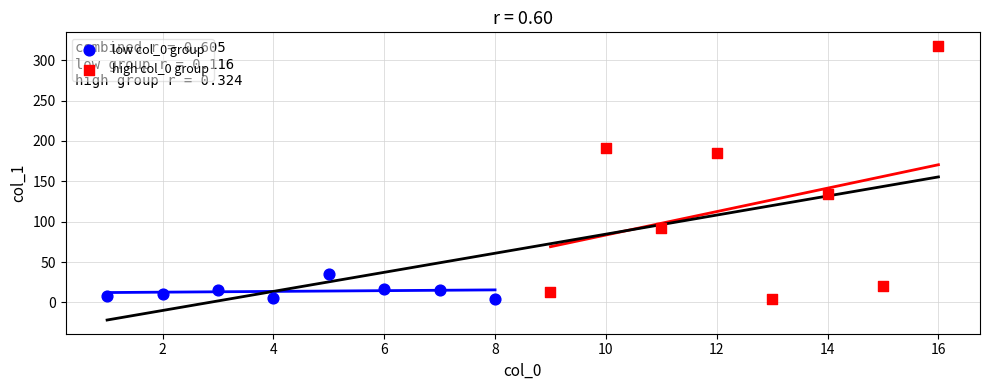

Which series has the widest spread of Y values?

high col_0 group